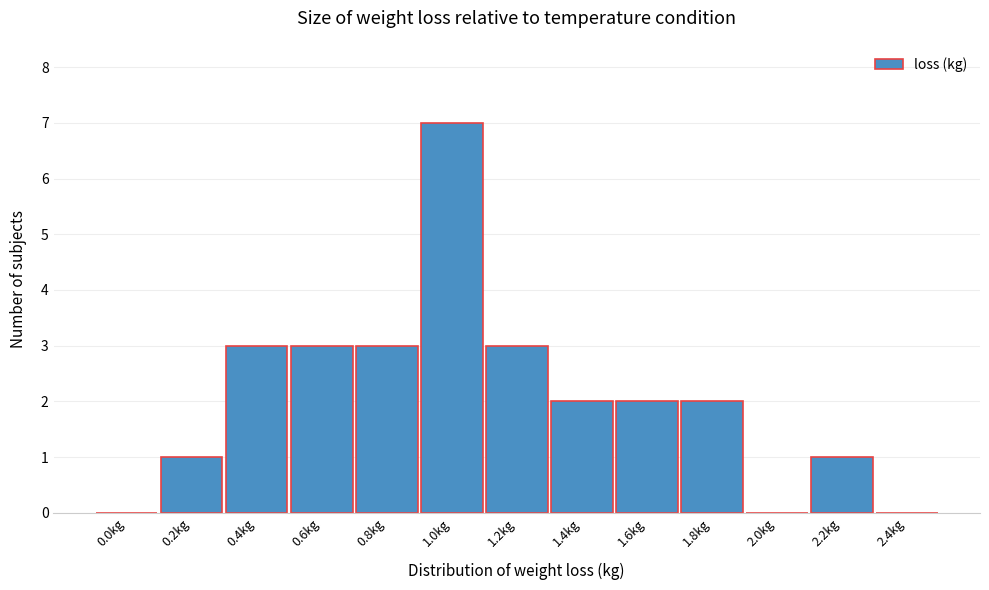

Reading left to right, extract all data points from this chart.

0.0kg=0	0.2kg=1	0.4kg=3	0.6kg=3	0.8kg=3	1.0kg=7	1.2kg=3	1.4kg=2	1.6kg=2	1.8kg=2	2.0kg=0	2.2kg=1	2.4kg=0